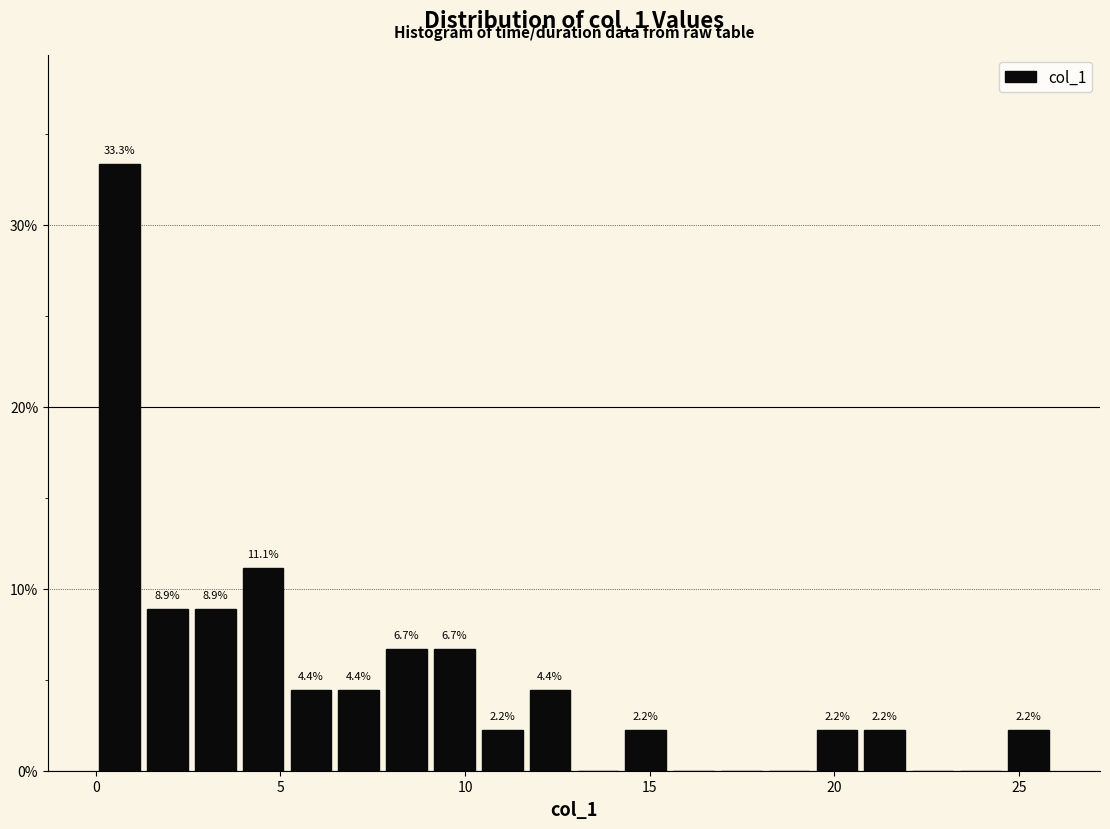

Around what value on the x-axis is the tallest bar? Give the approximate position of its centre, as read against the axis.

0.5